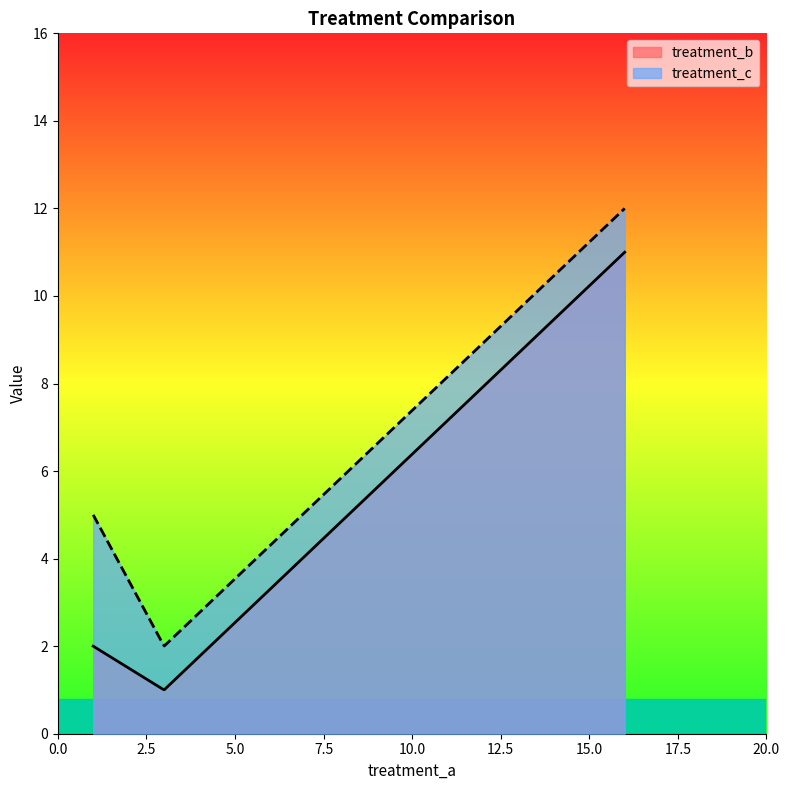

Rank the series by their maximum value, from highest to lowest.

treatment_c, treatment_b